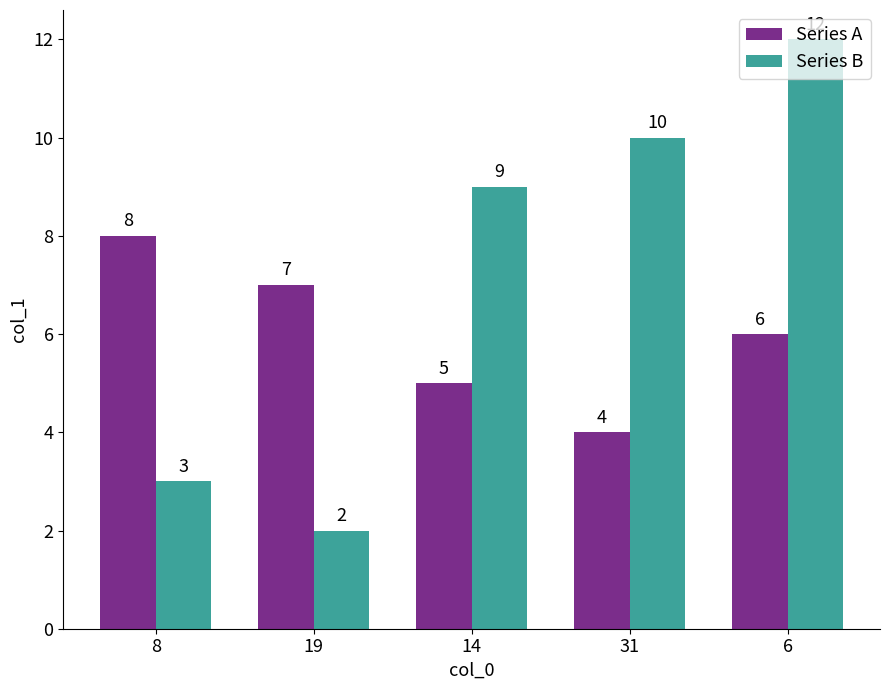

What are all the series names shown in the legend?

Series A, Series B